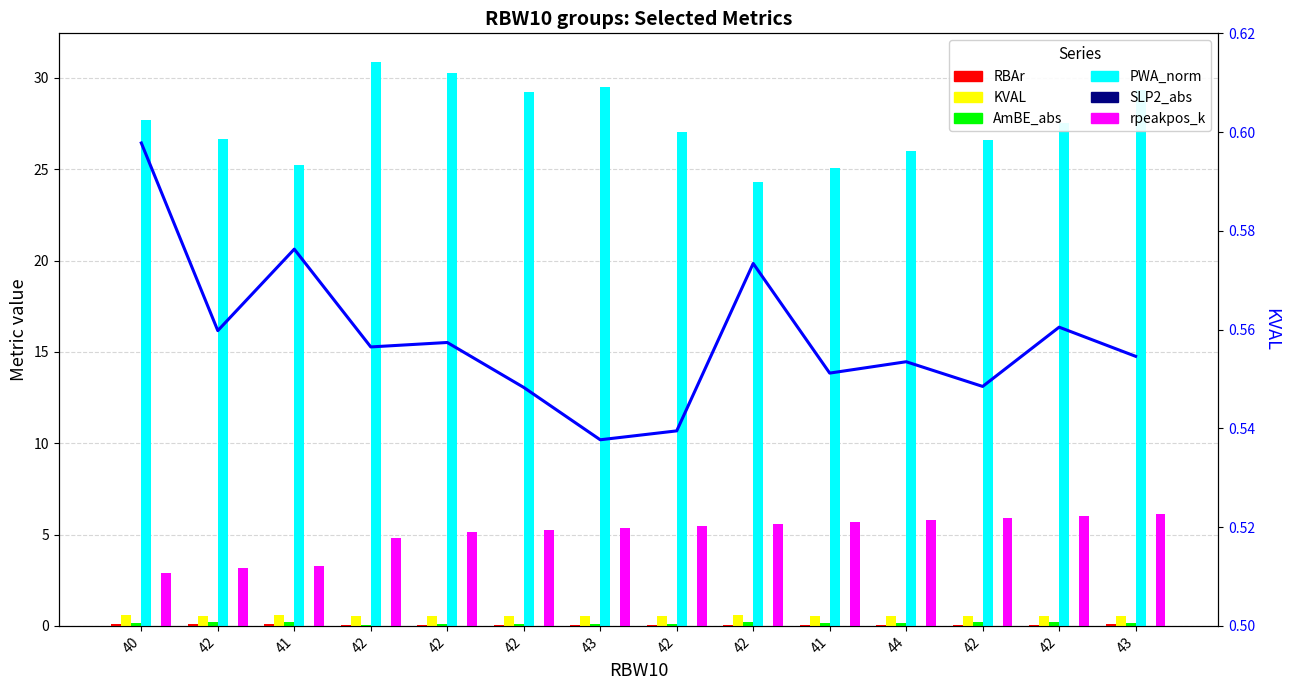

What is the value of the RBAr bar at the 2nd from the left?

0.1